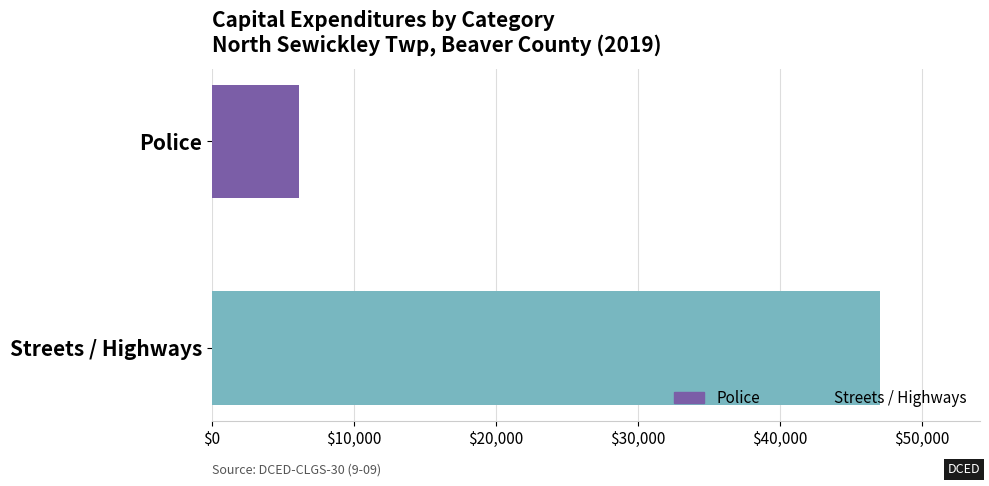

What is the value of the 1st bar from the top?

6127